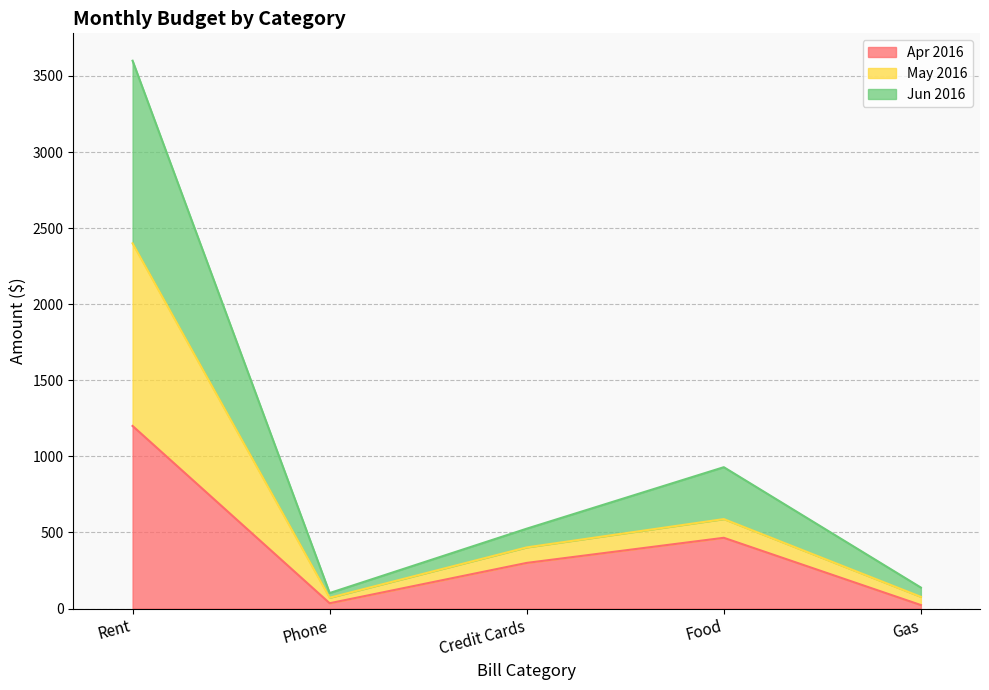

True or false: Apr 2016 has a value of 107 at Credit Cards.

False